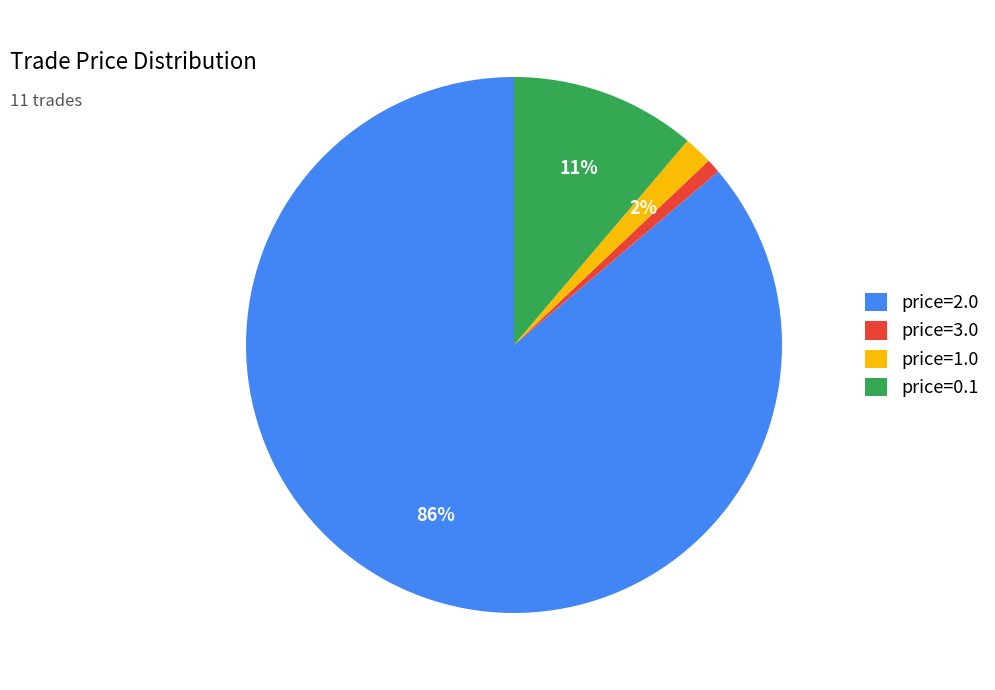

Do price=2.0 and price=0.1 together represent more than half of the pie?

Yes